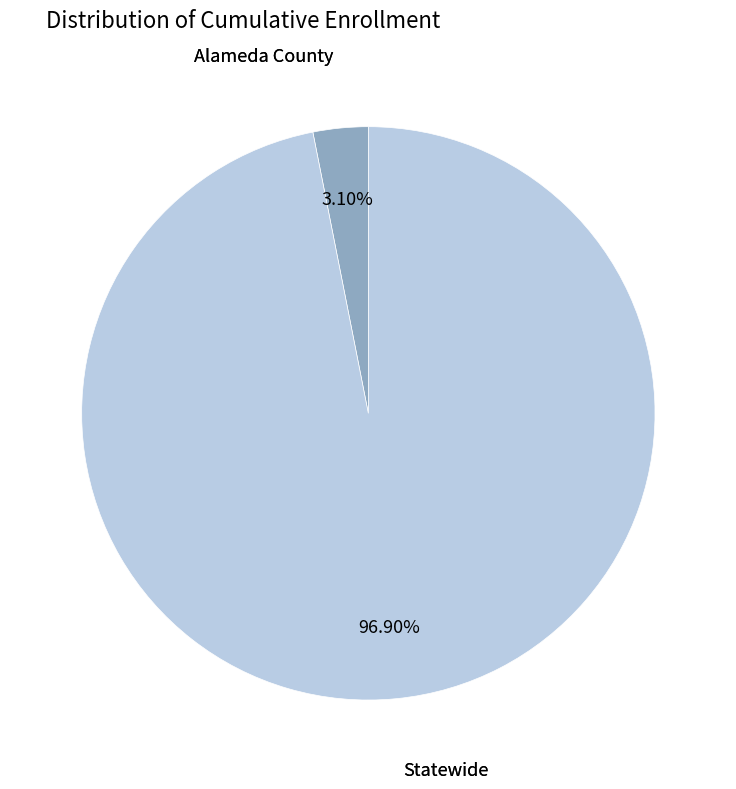

Which has a higher value, Alameda County or Statewide?

Statewide